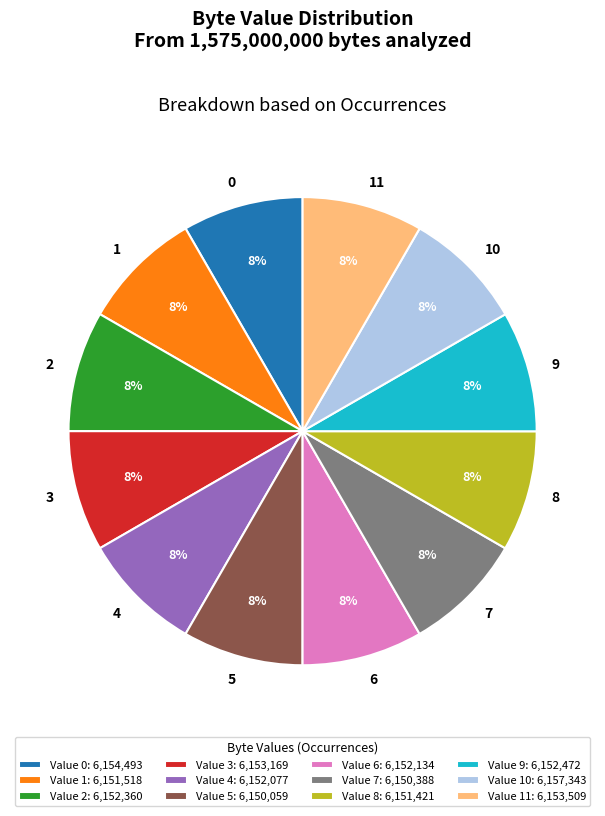

Approximately how many times larger is the value at 9 compared to 8?

1.0